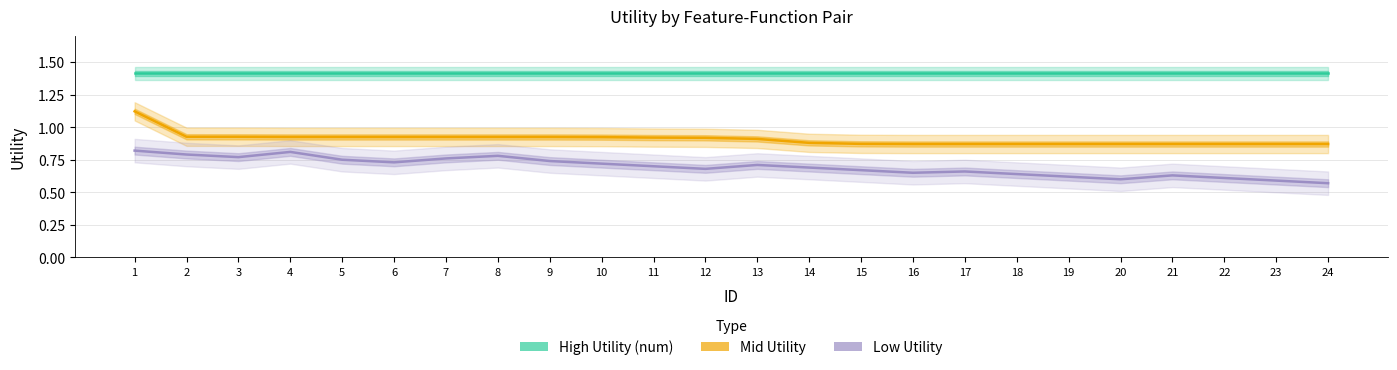

Rank the series by their maximum value, from lowest to highest.

Low Utility, Mid Utility, High Utility (num)